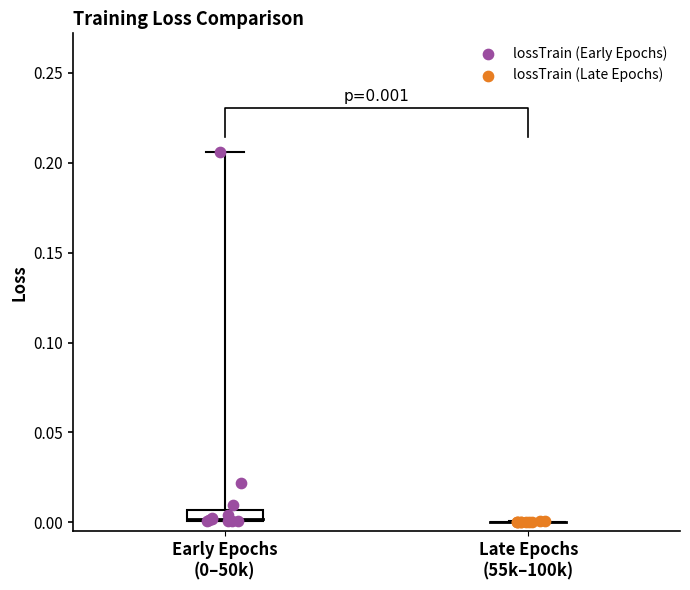

Which series has the largest Y range (max minus min)?

lossTrain (Early Epochs)